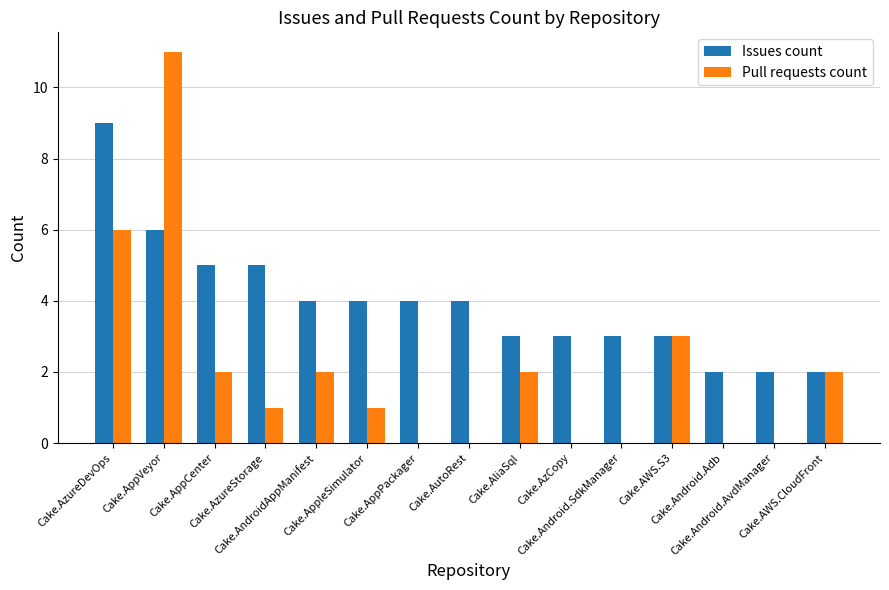

Reading left to right, what are all the values shown in this chart?

Issues count: 9	6	5	5	4	4	4	4	3	3	3	3	2	2	2
Pull requests count: 6	11	2	1	2	1	0	0	2	0	0	3	0	0	2